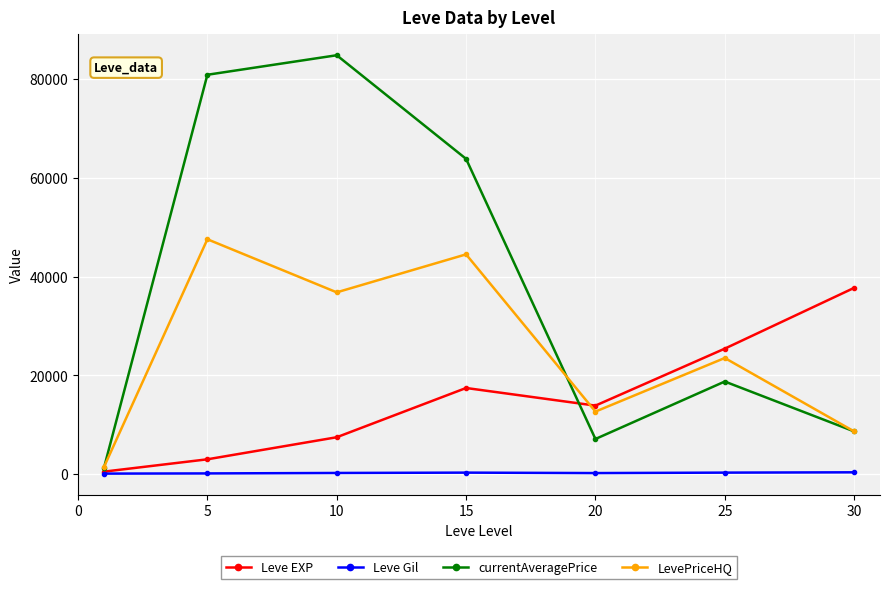

What is the value of the Leve EXP point at the 6th from the left?

25410.0